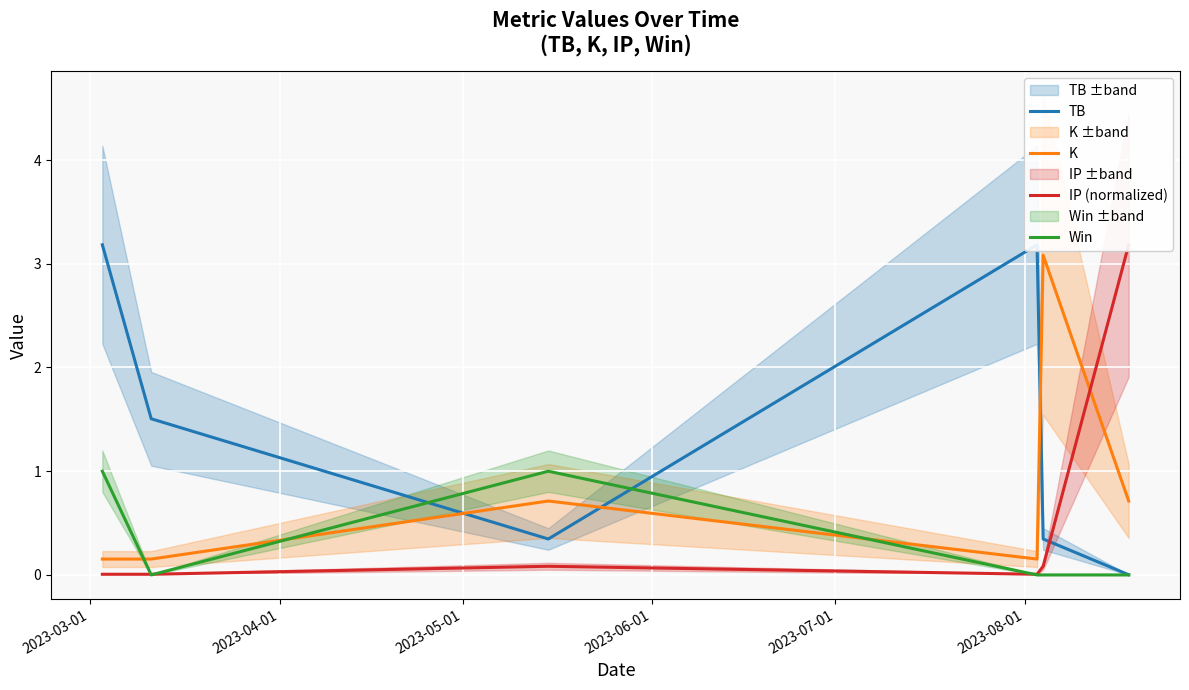

Which series ends up on top after the final intersection of K and Win?

K